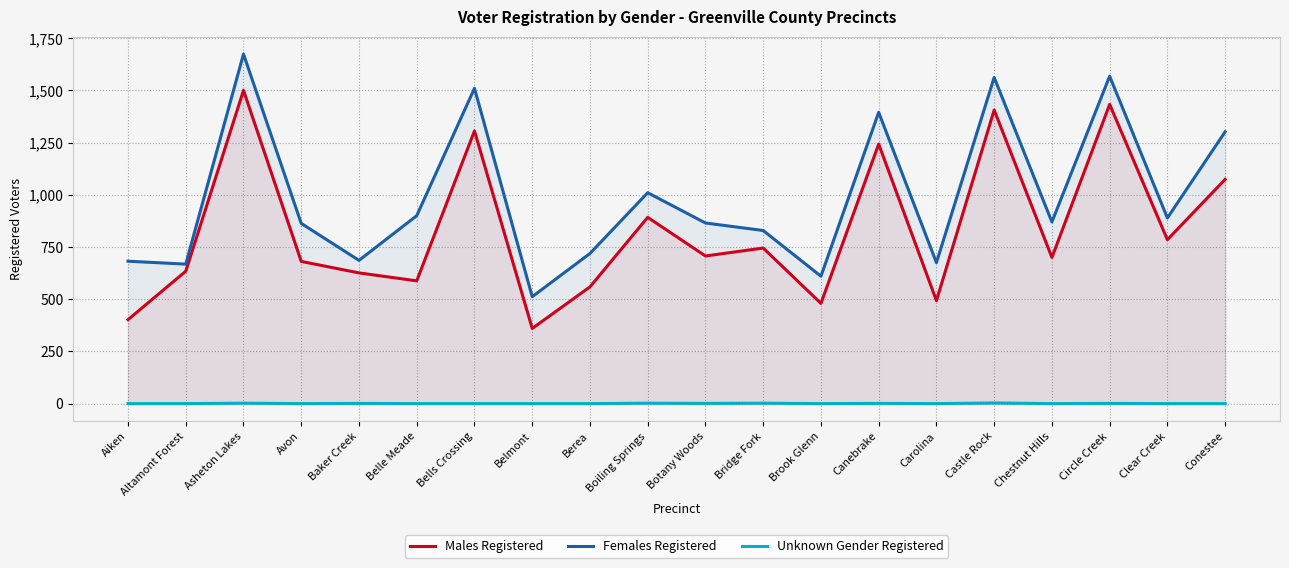

True or false: Females Registered and Unknown Gender Registered cross at least once.

False